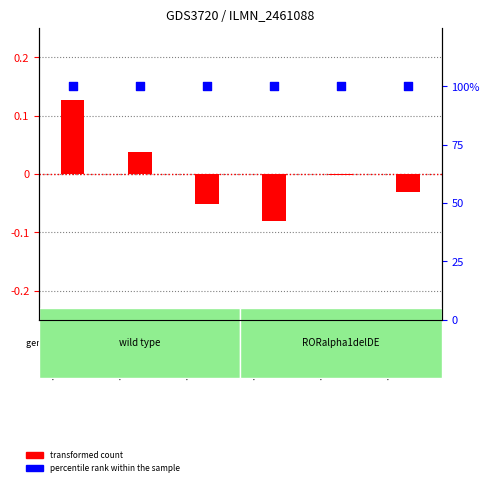

Which series has the largest Y range (max minus min)?

transformed count